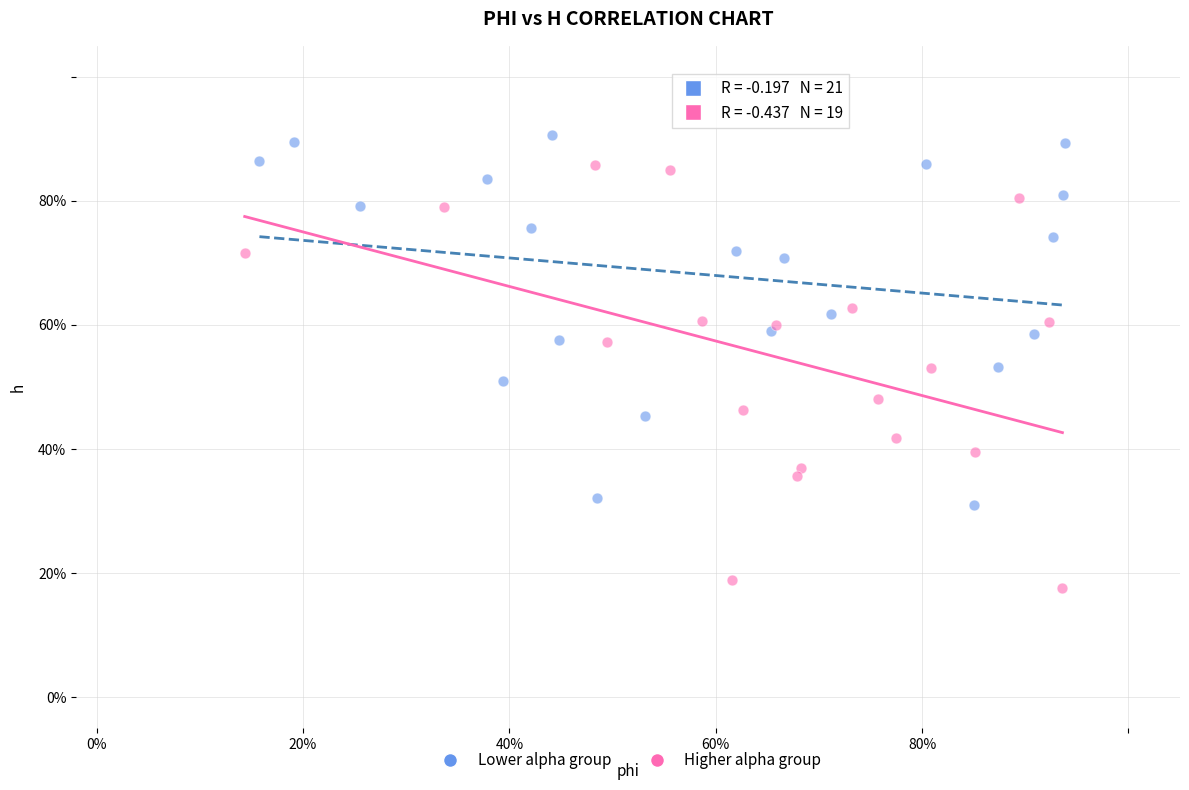

Which series contains the lowest Y value?

Higher alpha group